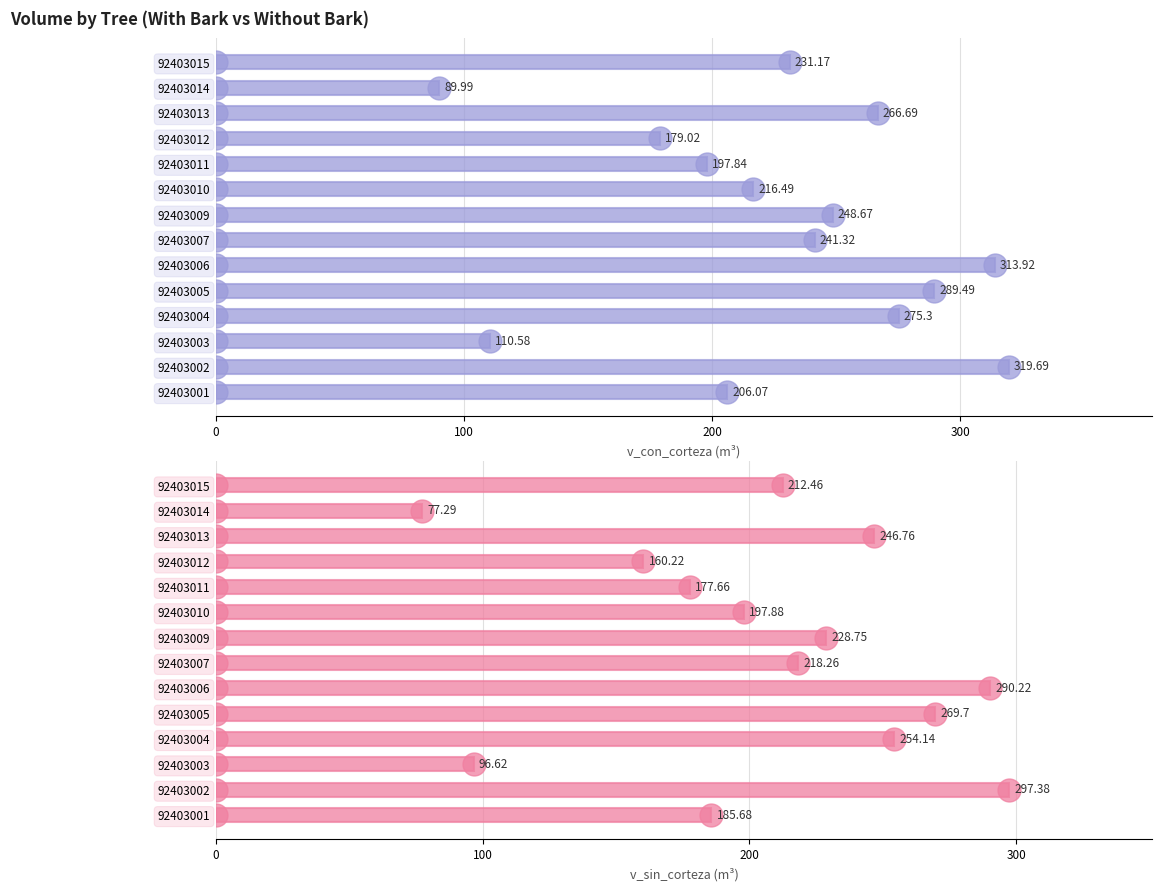

Between 92403003 and 92403006, which series saw the biggest shift?

v_con_corteza